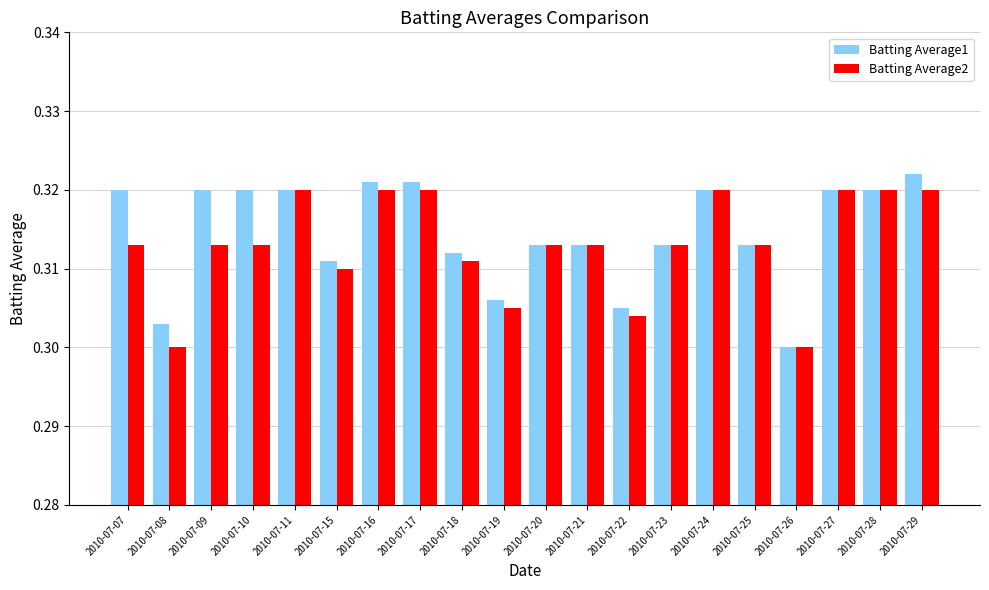

What is the sum of all Batting Average2 values?

6.3